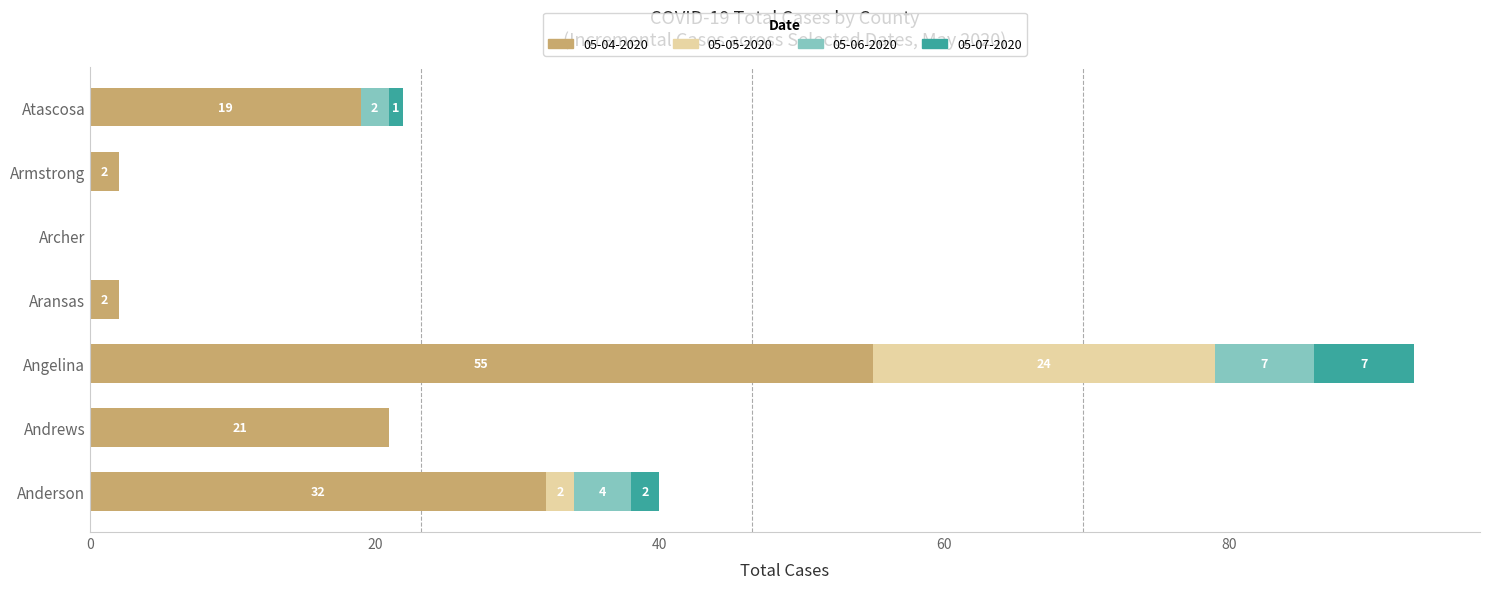

At which category is the sum across all series the highest?

Angelina